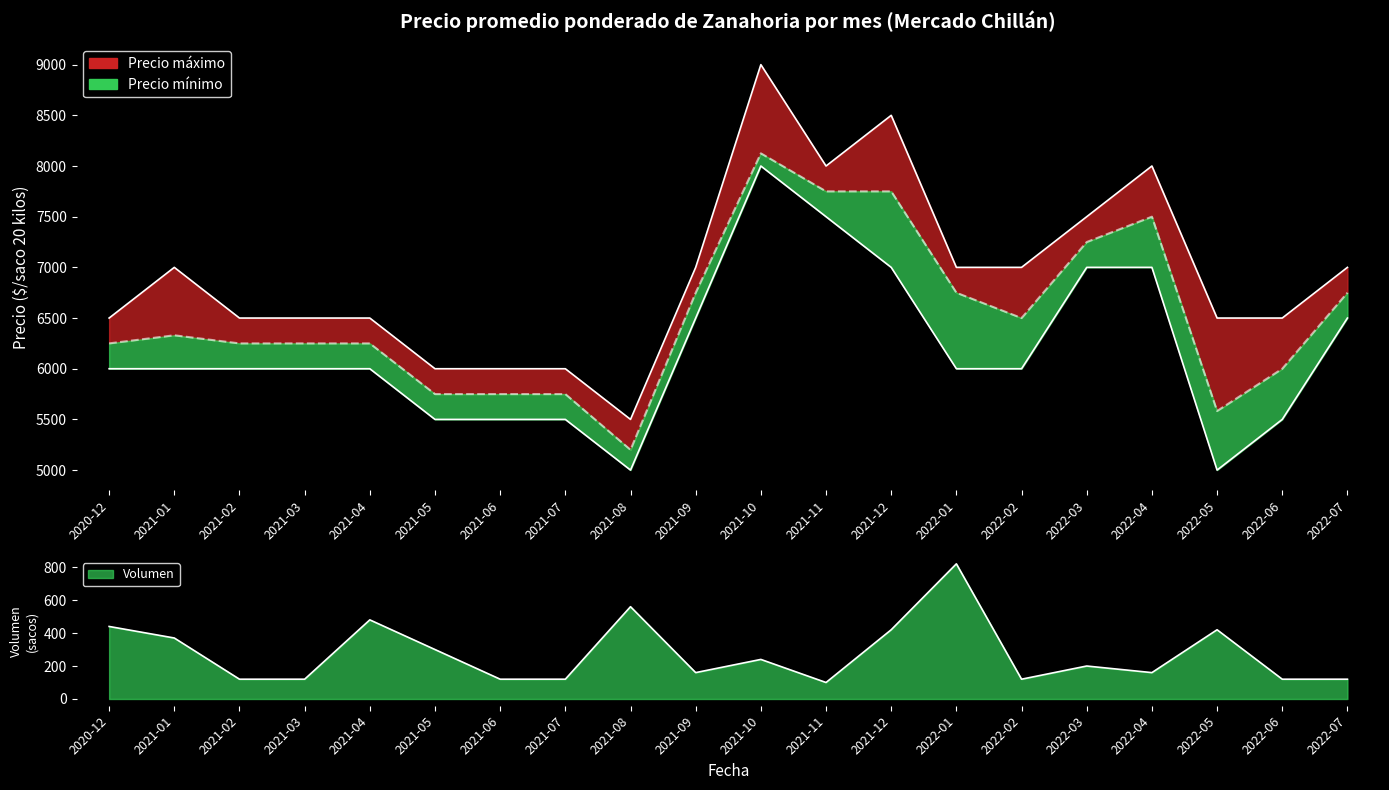

Does the chart have visible grid lines?

No